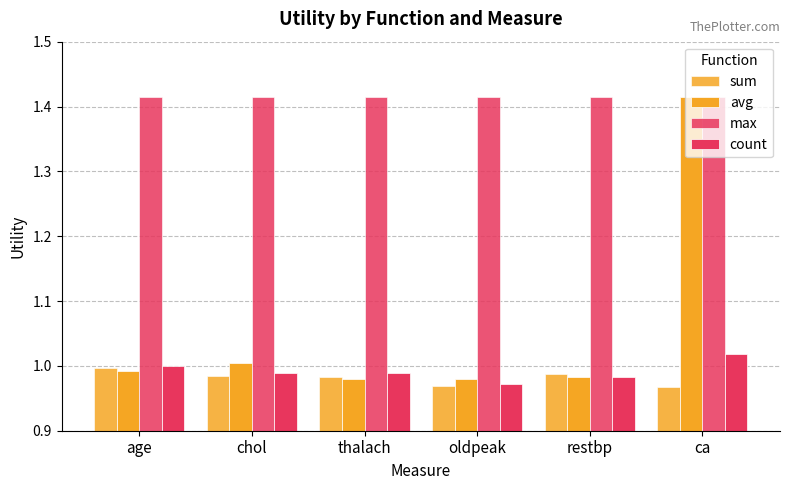

How many series are shown in this chart?

4